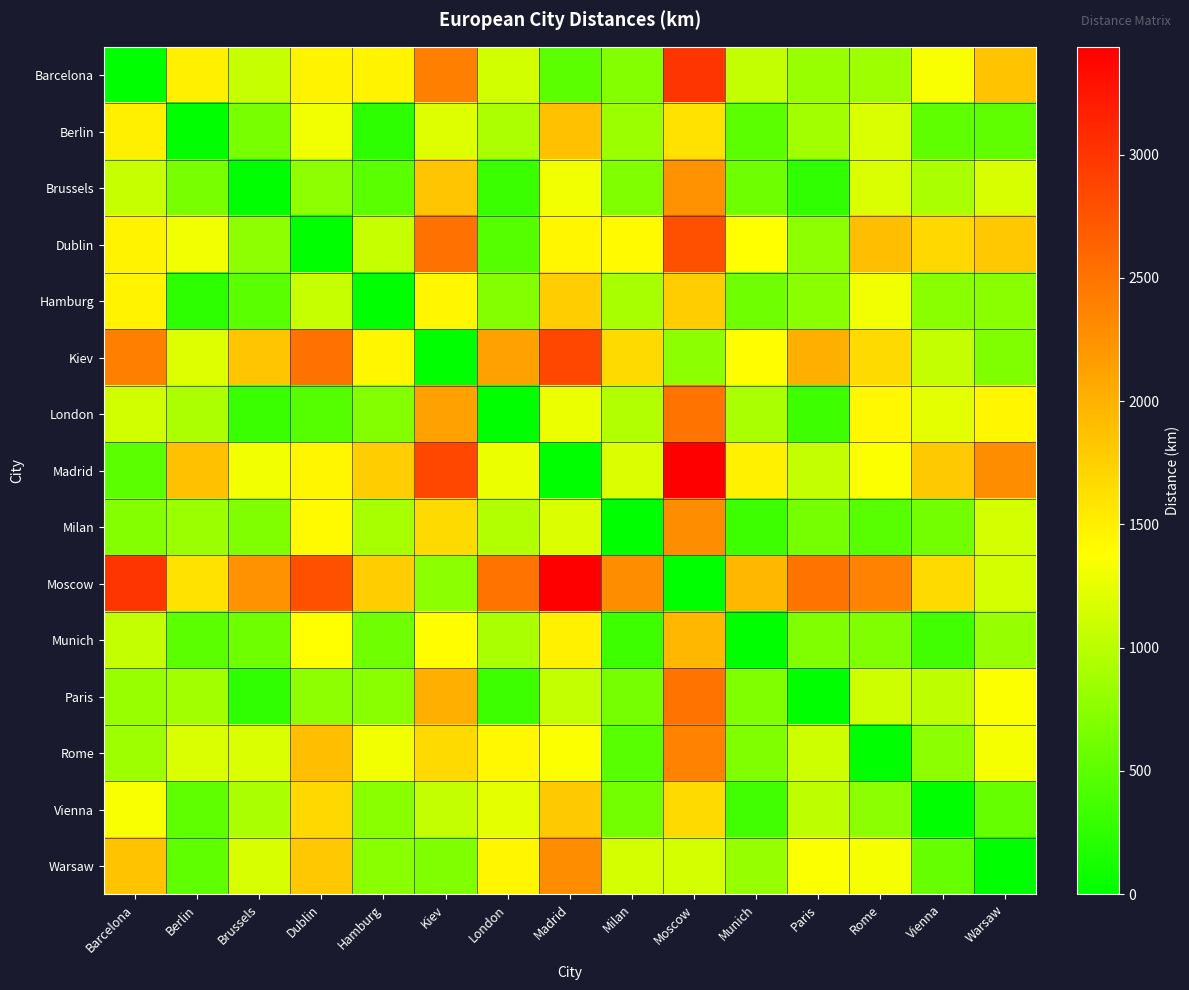

Reading right to left, list all the values displayed in this chart.

Barcelona: Warsaw=1862.3	Vienna=1347.4	Rome=856.7	Paris=831.6	Munich=1054.5	Moscow=3006.9	Milan=725.1	Madrid=504.6	London=1137.7	Kiev=2391.1	Hamburg=1471.8	Dublin=1469.3	Brussels=1062.9	Berlin=1497.6	Barcelona=0.0
Berlin: Warsaw=516.1	Vienna=523.6	Rome=1181.7	Paris=877.0	Munich=502.0	Moscow=1608.0	Milan=840.7	Madrid=1867.7	London=930.0	Kiev=1204.0	Hamburg=254.5	Dublin=1315.2	Brussels=651.6	Berlin=0.0	Barcelona=1497.6
Brussels: Warsaw=1159.8	Vienna=914.8	Rome=1171.3	Paris=261.3	Munich=601.9	Moscow=2253.3	Milan=696.6	Madrid=1314.3	London=318.7	Kiev=1836.2	Hamburg=489.8	Dublin=773.2	Brussels=0.0	Berlin=651.6	Barcelona=1062.9
Dublin: Warsaw=1823.7	Vienna=1680.0	Rome=1882.2	Paris=776.8	Munich=1374.9	Moscow=2792.4	Milan=1413.4	Madrid=1450.0	London=462.6	Kiev=2513.7	Hamburg=1073.4	Dublin=0.0	Brussels=773.2	Berlin=1315.2	Barcelona=1469.3
Hamburg: Warsaw=750.5	Vienna=742.8	Rome=1307.5	Paris=744.6	Munich=610.2	Moscow=1779.9	Milan=900.0	Madrid=1785.3	London=720.1	Kiev=1440.3	Hamburg=0.0	Dublin=1073.4	Brussels=489.8	Berlin=254.5	Barcelona=1471.8
Kiev: Warsaw=690.1	Vienna=1052.8	Rome=1673.7	Paris=2022.8	Munich=1391.4	Moscow=756.6	Milan=1672.7	Madrid=2859.3	London=2131.2	Kiev=0.0	Hamburg=1440.3	Dublin=2513.7	Brussels=1836.2	Berlin=1204.0	Barcelona=2391.1
London: Warsaw=1445.8	Vienna=1233.5	Rome=1431.2	Paris=340.6	Munich=916.2	Moscow=2498.3	Milan=957.9	Madrid=1263.4	London=0.0	Kiev=2131.2	Hamburg=720.1	Dublin=462.6	Brussels=318.7	Berlin=930.0	Barcelona=1137.7
Madrid: Warsaw=2288.4	Vienna=1807.1	Rome=1360.8	Paris=1053.4	Munich=1484.5	Moscow=3437.7	Milan=1187.7	Madrid=0.0	London=1263.4	Kiev=2859.3	Hamburg=1785.3	Dublin=1450.0	Brussels=1314.3	Berlin=1867.7	Barcelona=504.6
Milan: Warsaw=1143.0	Vienna=623.4	Rome=476.0	Paris=641.3	Munich=348.9	Moscow=2283.2	Milan=0.0	Madrid=1187.7	London=957.9	Kiev=1672.7	Hamburg=900.0	Dublin=1413.4	Brussels=696.6	Berlin=840.7	Barcelona=725.1
Moscow: Warsaw=1149.4	Vienna=1669.2	Rome=2374.3	Paris=2484.9	Munich=1957.2	Moscow=0.0	Milan=2283.2	Madrid=3437.7	London=2498.3	Kiev=756.6	Hamburg=1779.9	Dublin=2792.4	Brussels=2253.3	Berlin=1608.0	Barcelona=3006.9
Munich: Warsaw=809.0	Vienna=354.4	Rome=698.0	Paris=685.1	Munich=0.0	Moscow=1957.2	Milan=348.9	Madrid=1484.5	London=916.2	Kiev=1391.4	Hamburg=610.2	Dublin=1374.9	Brussels=601.9	Berlin=502.0	Barcelona=1054.5
Paris: Warsaw=1365.9	Vienna=1033.7	Rome=1105.8	Paris=0.0	Munich=685.1	Moscow=2484.9	Milan=641.3	Madrid=1053.4	London=340.6	Kiev=2022.8	Hamburg=744.6	Dublin=776.8	Brussels=261.3	Berlin=877.0	Barcelona=831.6
Rome: Warsaw=1316.2	Vienna=763.3	Rome=0.0	Paris=1105.8	Munich=698.0	Moscow=2374.3	Milan=476.0	Madrid=1360.8	London=1431.2	Kiev=1673.7	Hamburg=1307.5	Dublin=1882.2	Brussels=1171.3	Berlin=1181.7	Barcelona=856.7
Vienna: Warsaw=557.4	Vienna=0.0	Rome=763.3	Paris=1033.7	Munich=354.4	Moscow=1669.2	Milan=623.4	Madrid=1807.1	London=1233.5	Kiev=1052.8	Hamburg=742.8	Dublin=1680.0	Brussels=914.8	Berlin=523.6	Barcelona=1347.4
Warsaw: Warsaw=0.0	Vienna=557.4	Rome=1316.2	Paris=1365.9	Munich=809.0	Moscow=1149.4	Milan=1143.0	Madrid=2288.4	London=1445.8	Kiev=690.1	Hamburg=750.5	Dublin=1823.7	Brussels=1159.8	Berlin=516.1	Barcelona=1862.3